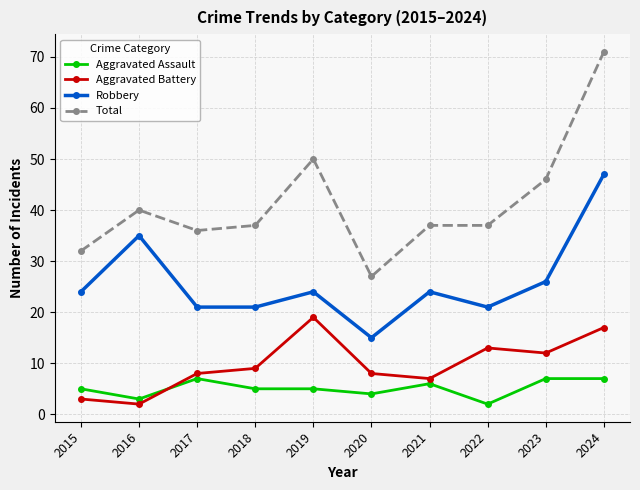

What is the difference between the highest and lowest values at 2018?

32